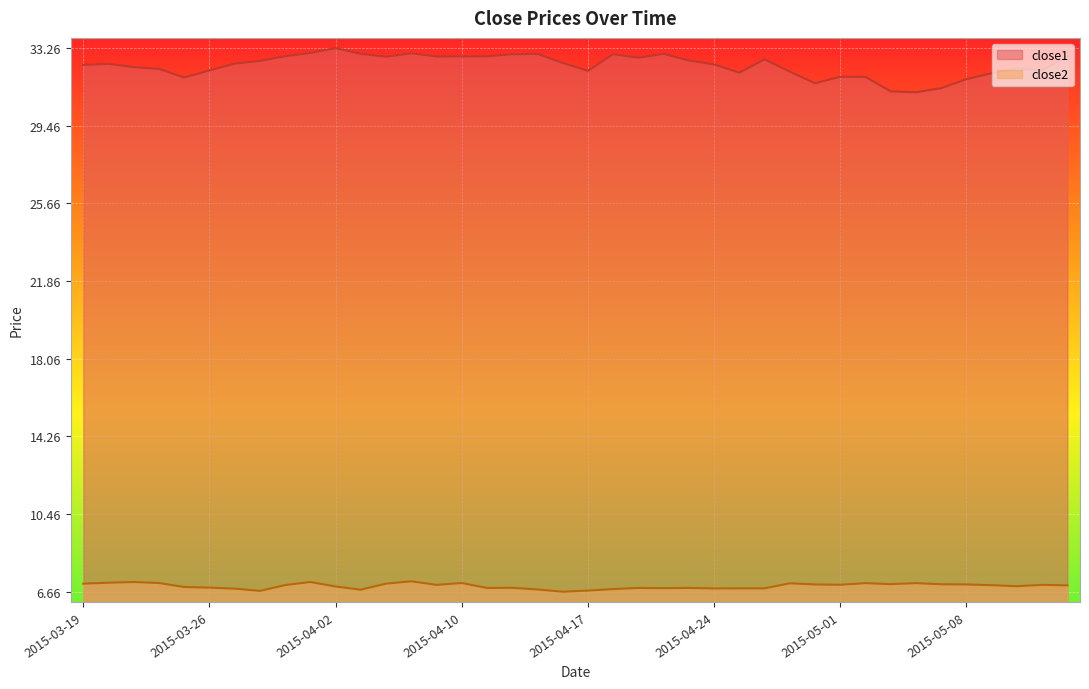

What is the difference between the highest and lowest values at 2015-05-07?

24.3